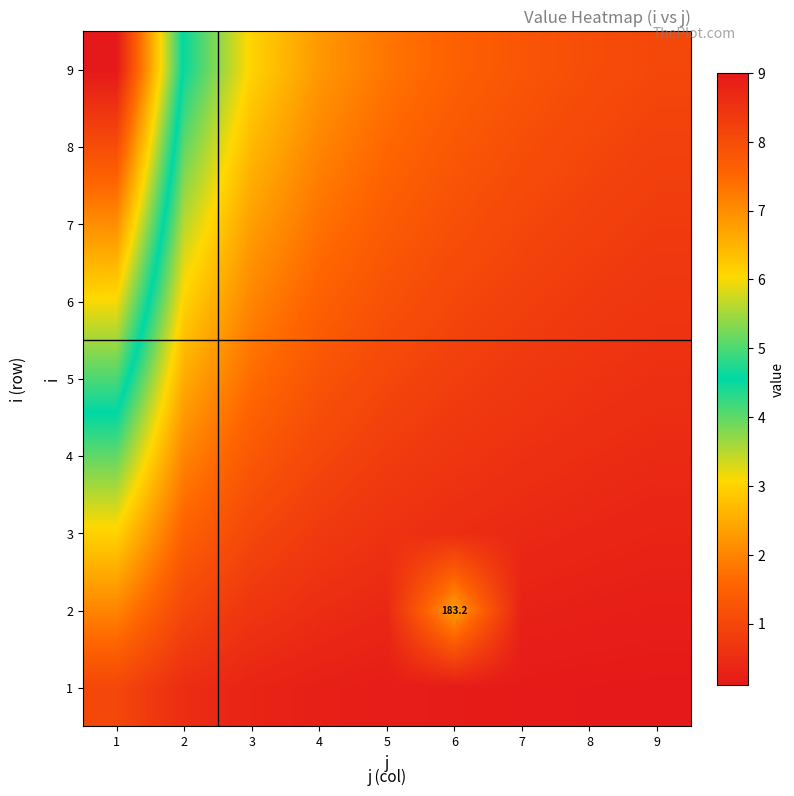

What is the spread (max minus min) of values at 5?

1.6